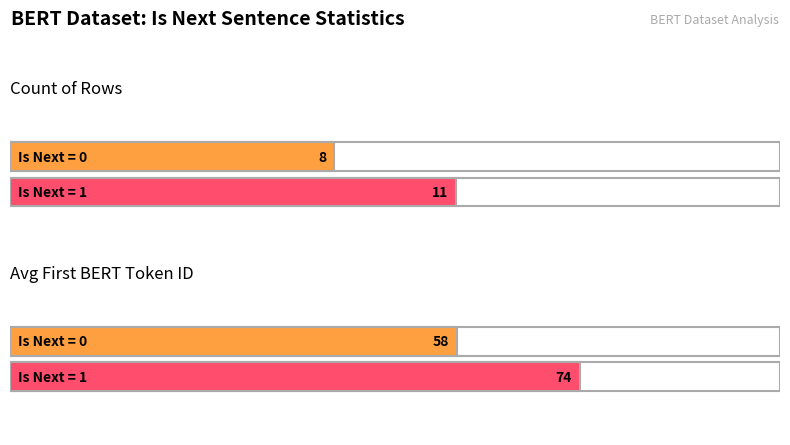

The Is Next = 0 series shows 0 at Row 16. True or false?

False